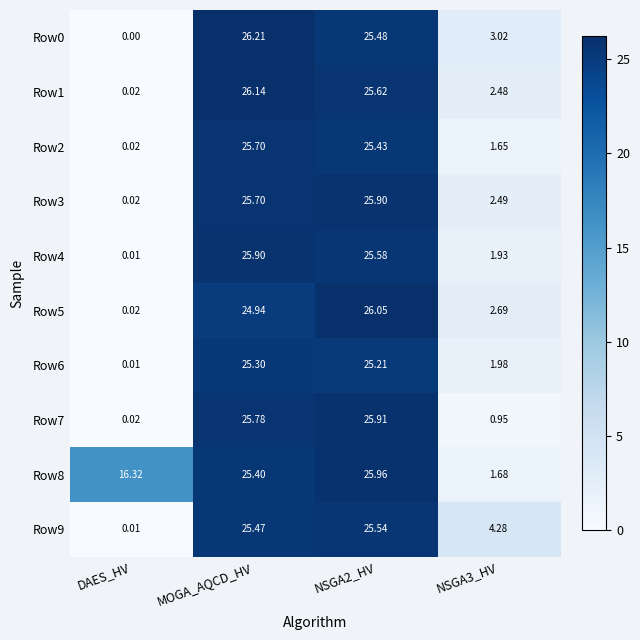

At which label does Row6 first exceed 25?

MOGA_AQCD_HV